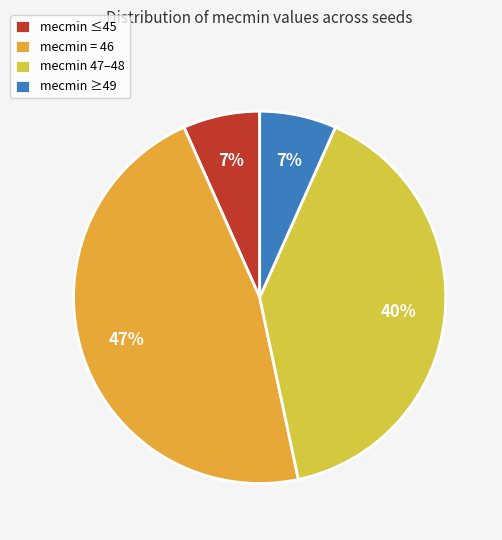

How many slices are in this pie chart?

4